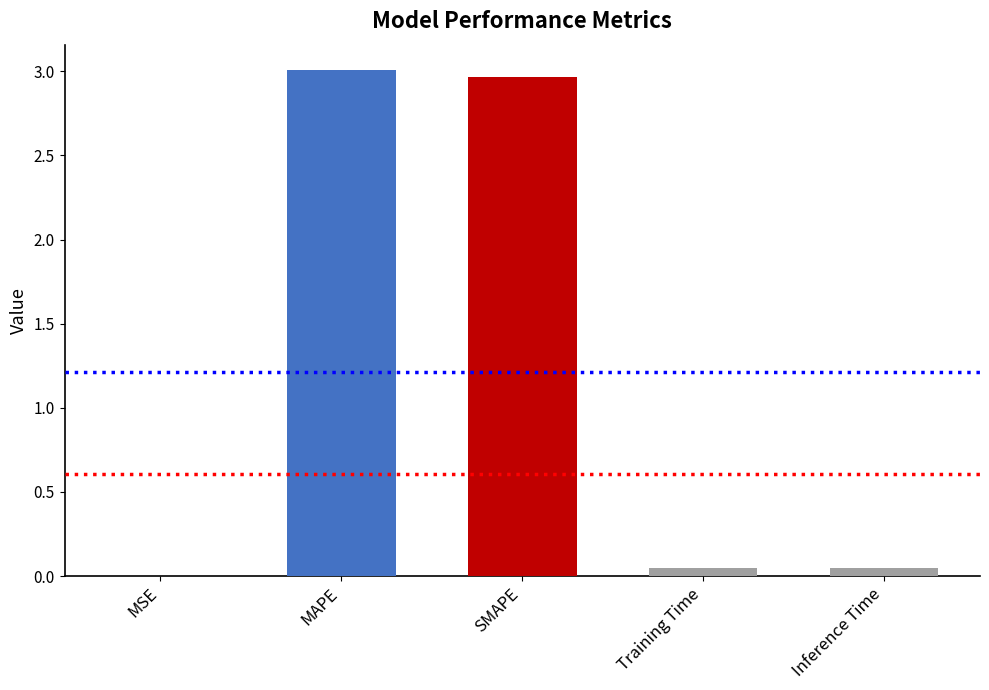

Is it true that the value at SMAPE is 3.0?

True